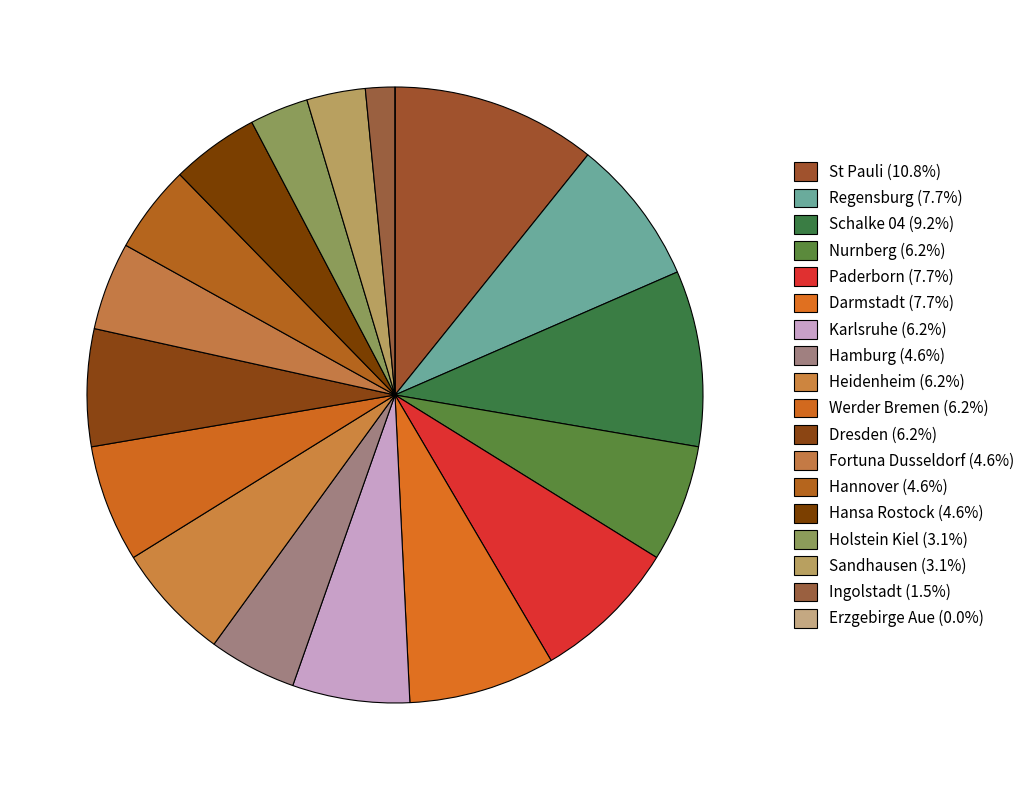

Which slice is the smallest?

Erzgebirge Aue